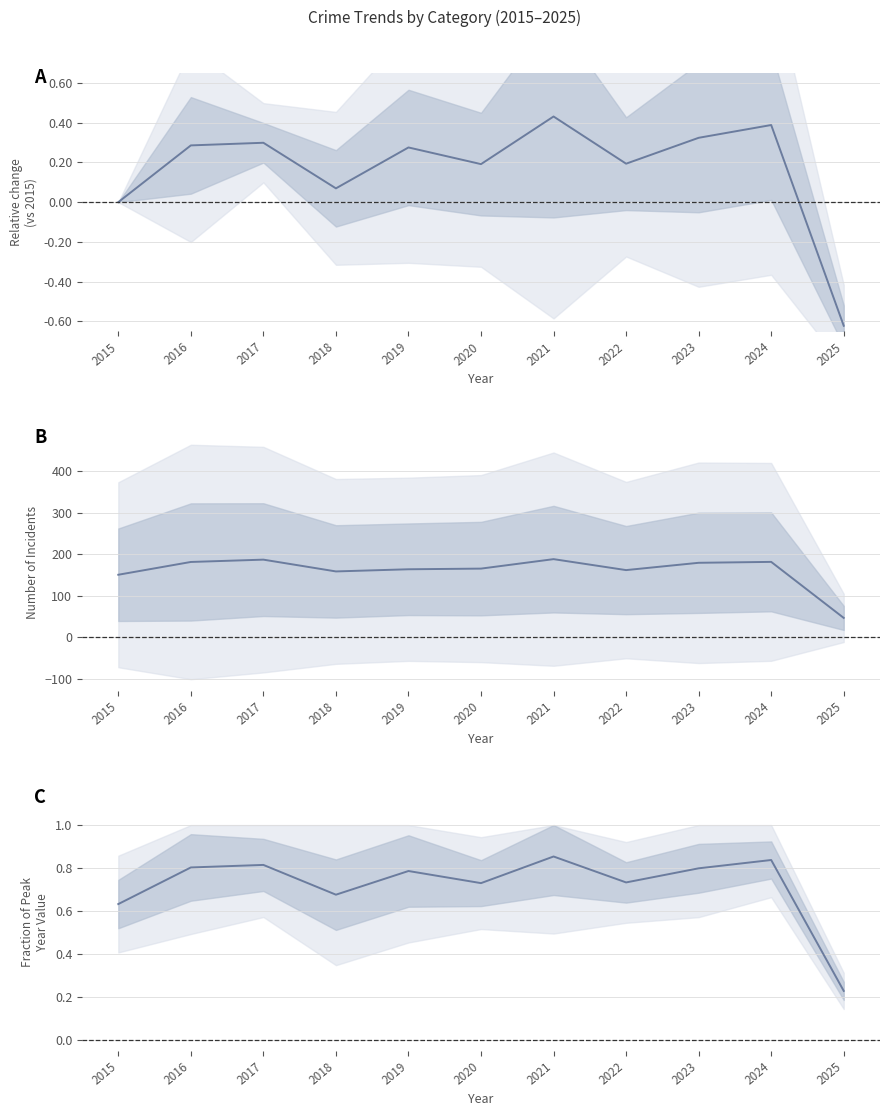

Where is the first local maximum for Mean fraction of peak?

2017